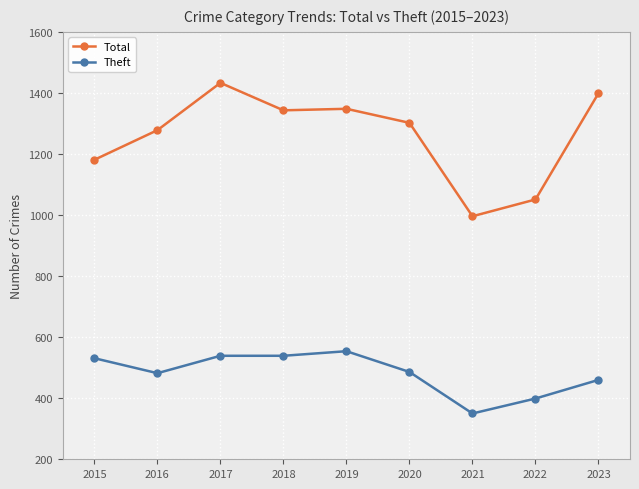

Where is the first local minimum for Theft?

2016